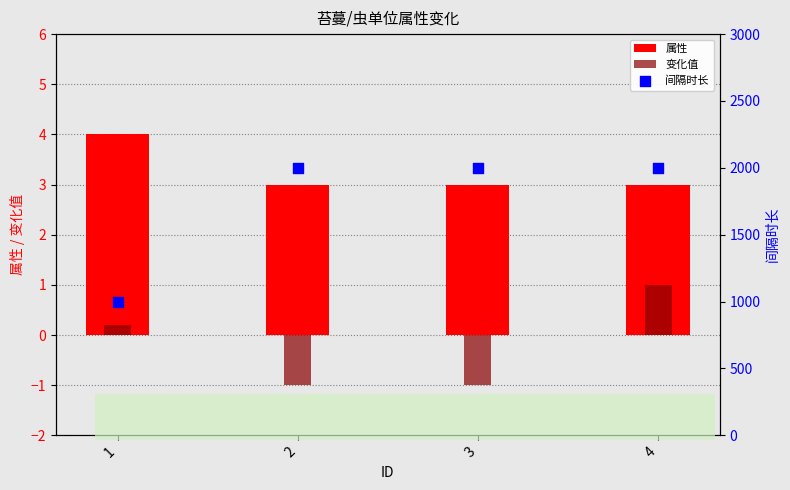

Is the value of 变化值 at 2 greater than the value of 属性 at 1?

No